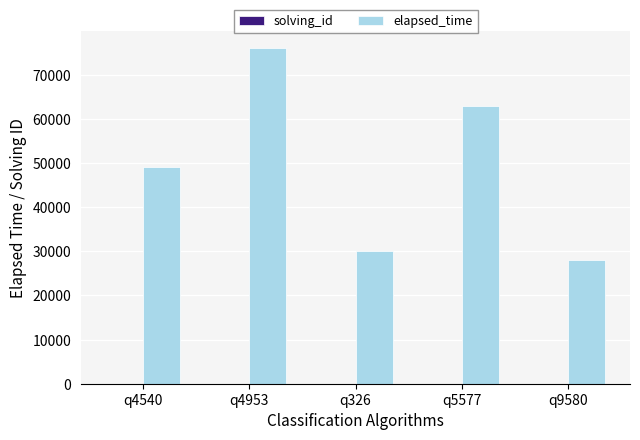

How many categories are shown in the chart?

5